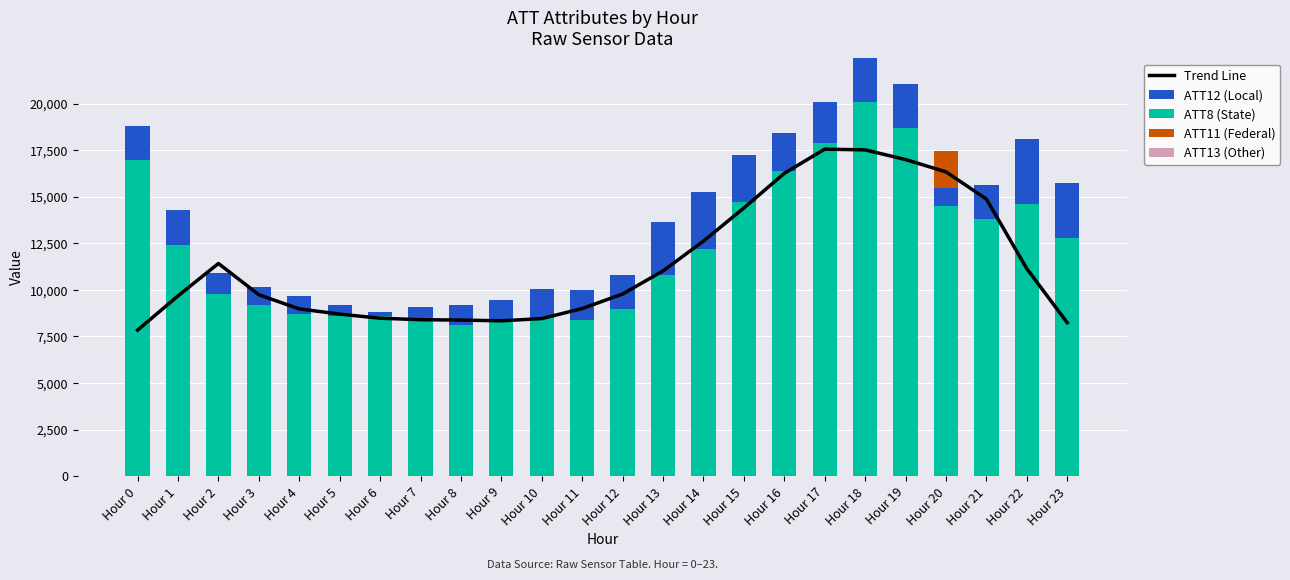

What is the value of the ATT11 (Federal) bar at the 21st from the left?

2018.8